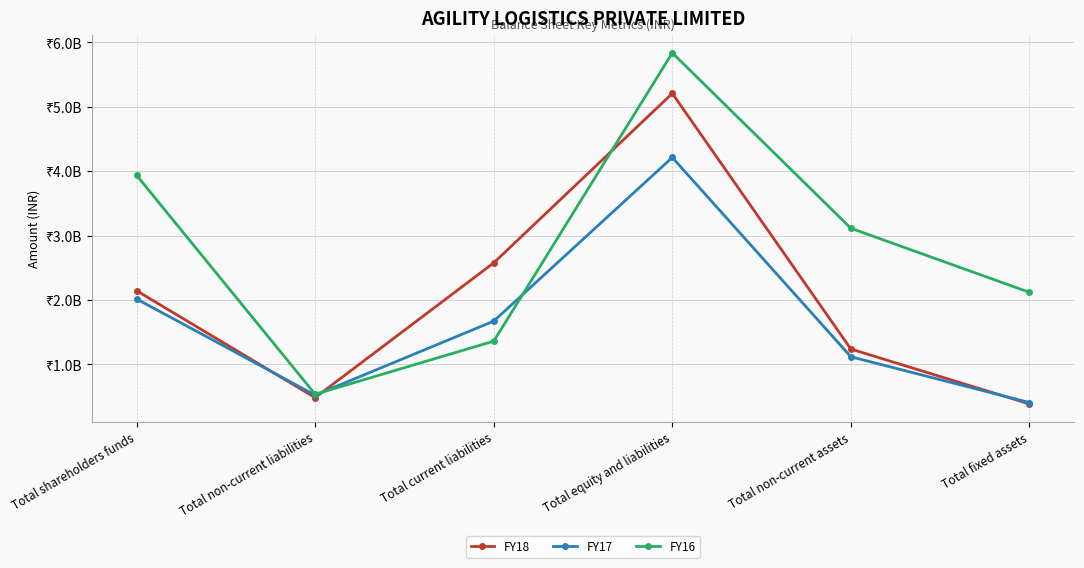

Is this an area chart (filled region under the line)?

No